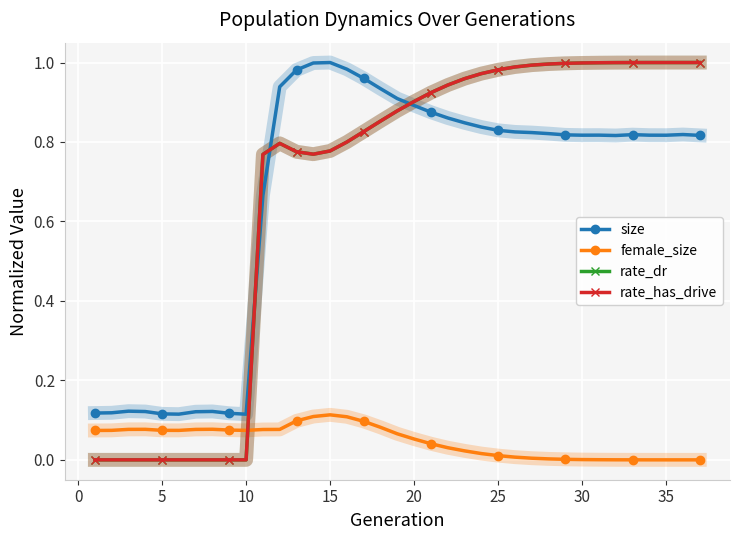

True or false: size and female_size intersect in this chart.

False